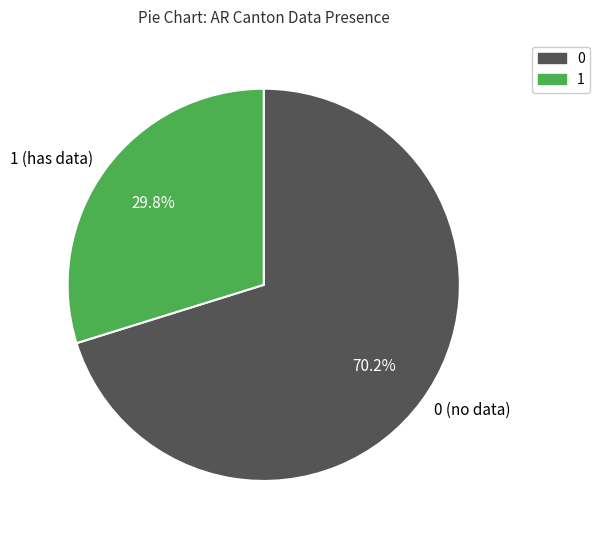

What is the ratio of the value at 0 (no data) to the value at 1 (has data)?

2.4